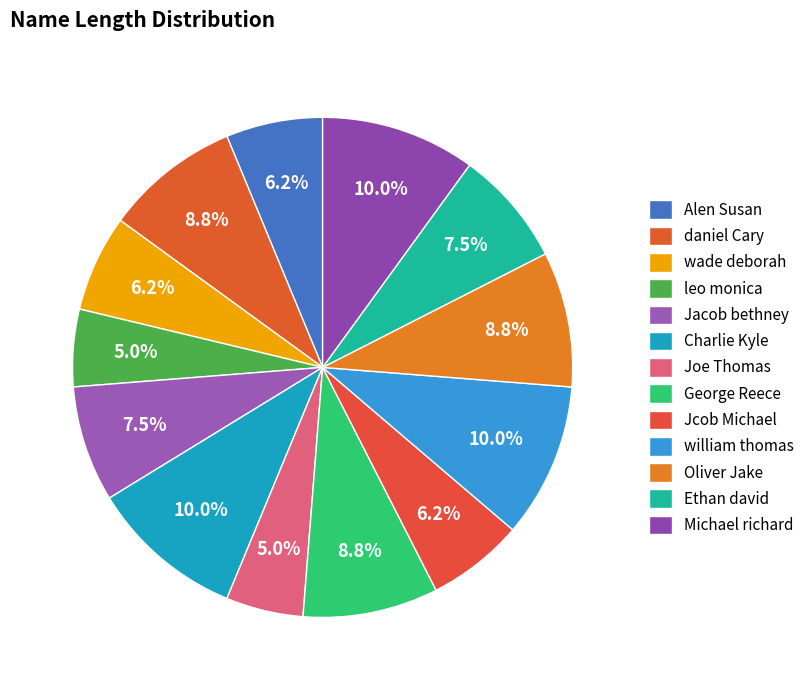

To the nearest percent, what portion does wade deborah represent?

6%